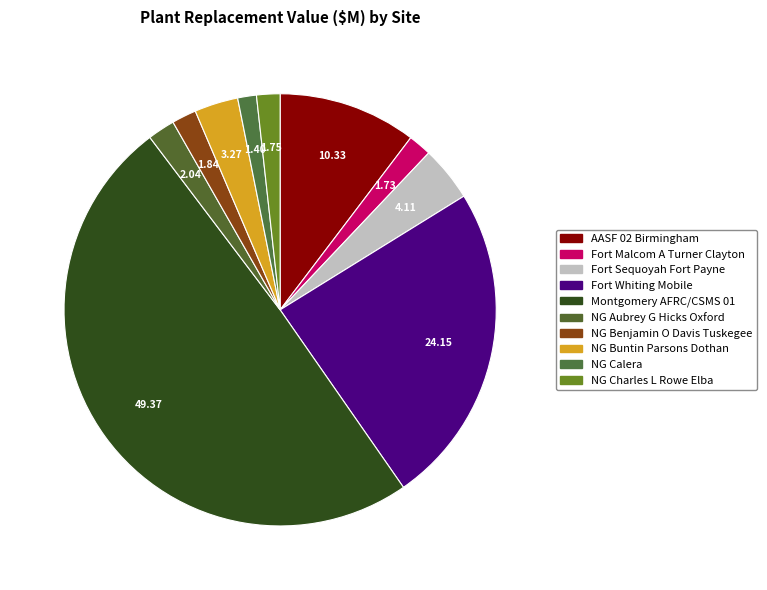

To the nearest percent, what is the difference between the NG Aubrey G Hicks Oxford and Fort Whiting Mobile slice percentages?

22%